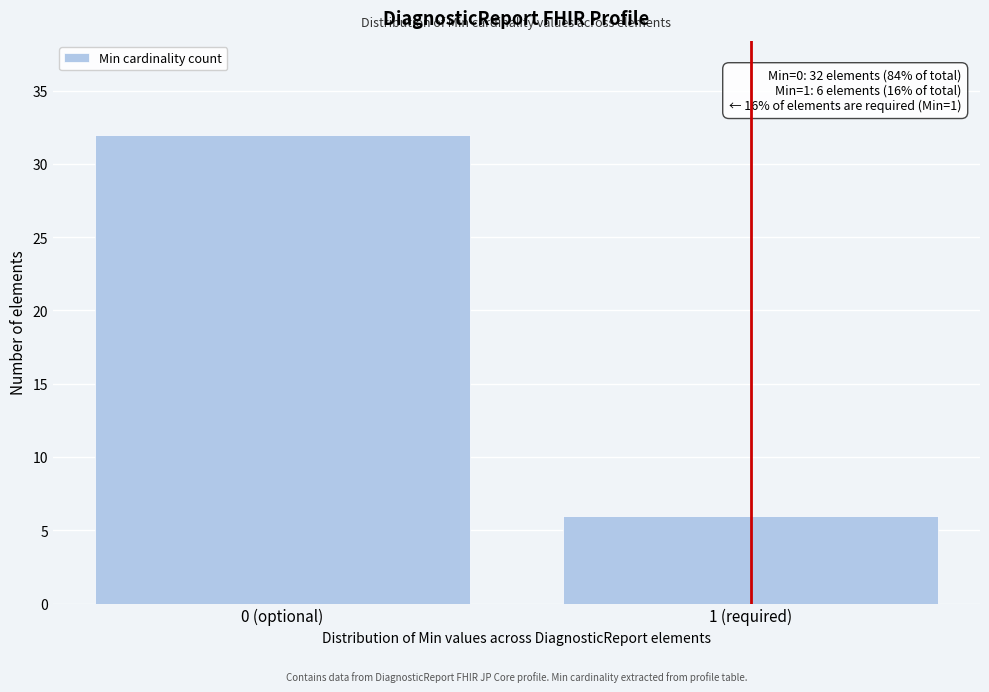

Reading left to right, list all the values displayed in this chart.

0 (optional)=32	1 (required)=6